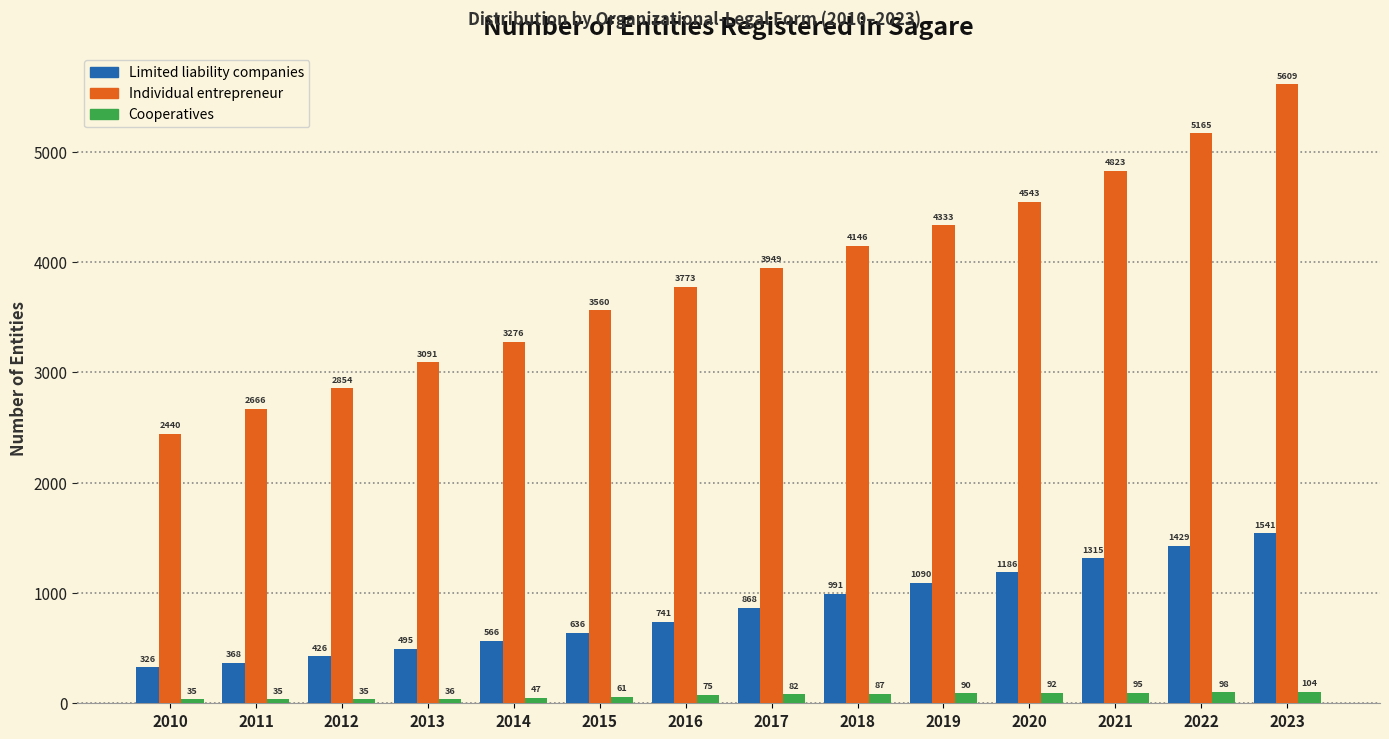

Reading right to left, list all the values displayed in this chart.

Limited liability companies: 1541	1429	1315	1186	1090	991	868	741	636	566	495	426	368	326
Individual entrepreneur: 5609	5165	4823	4543	4333	4146	3949	3773	3560	3276	3091	2854	2666	2440
Cooperatives: 104	98	95	92	90	87	82	75	61	47	36	35	35	35